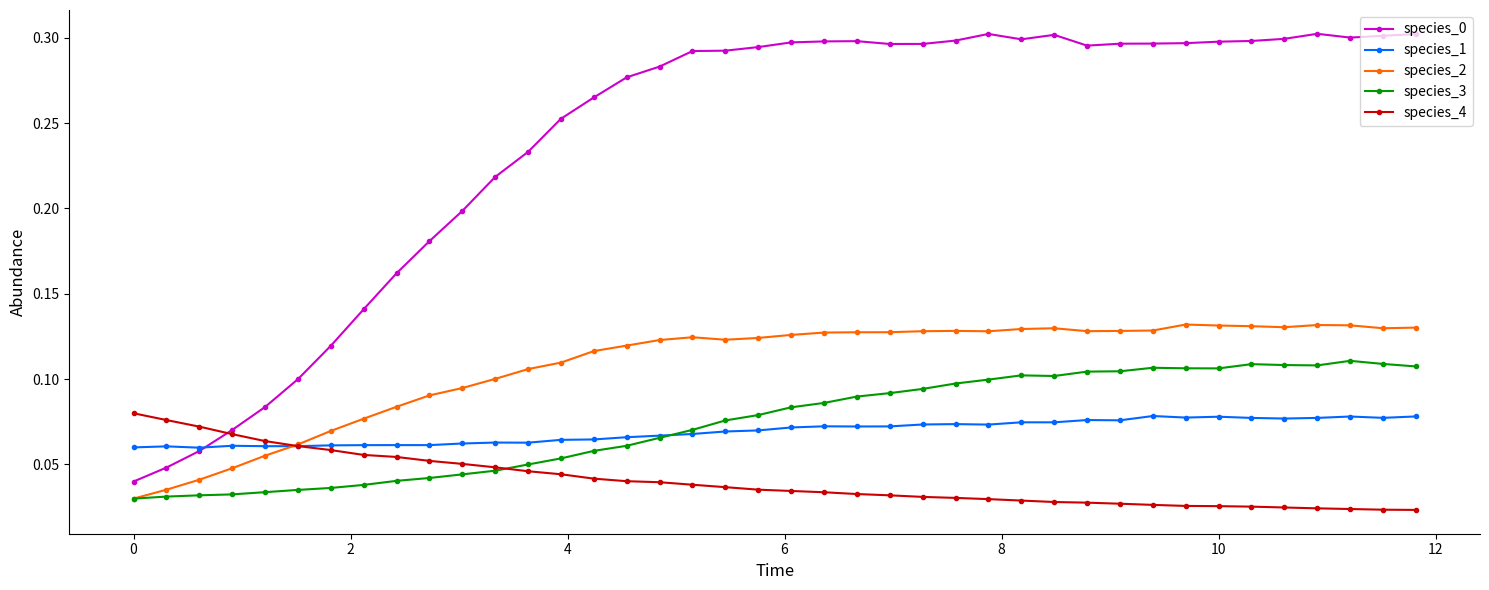

At how many categories does at least one series exceed 0?

40